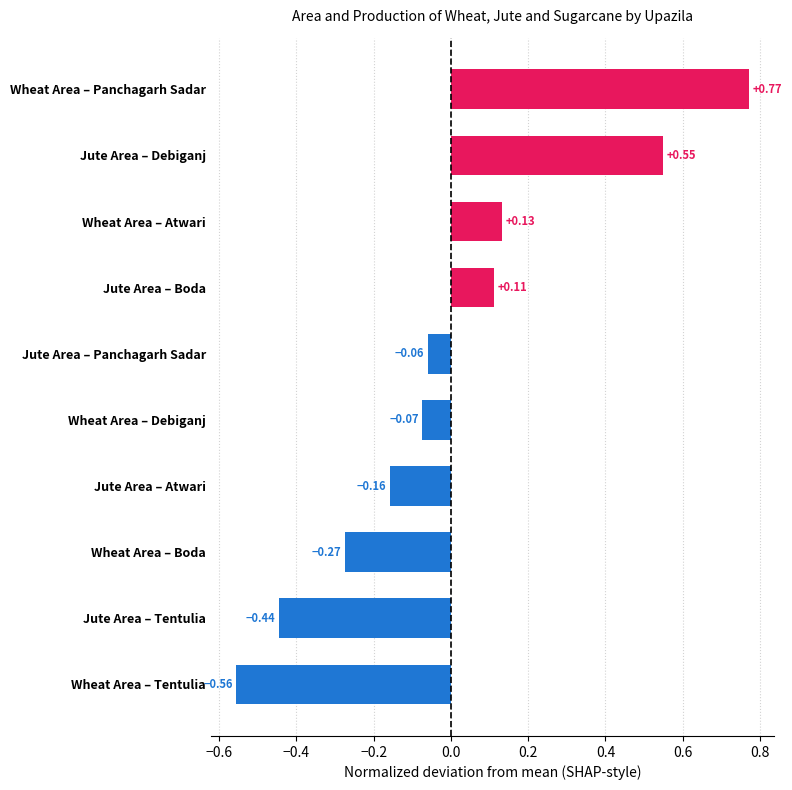

Which category has the highest value across all series?

Wheat Area – Panchagarh Sadar